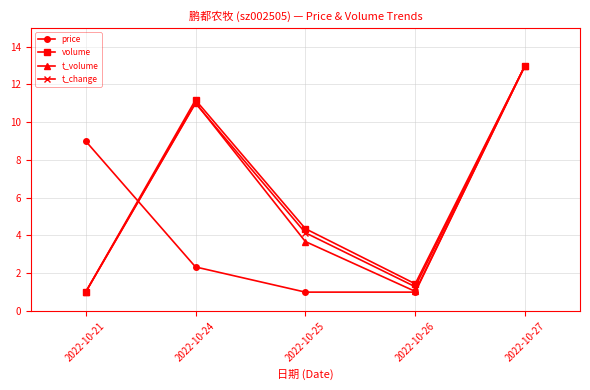

What is the spread (max minus min) of values at 2022-10-26?

0.4